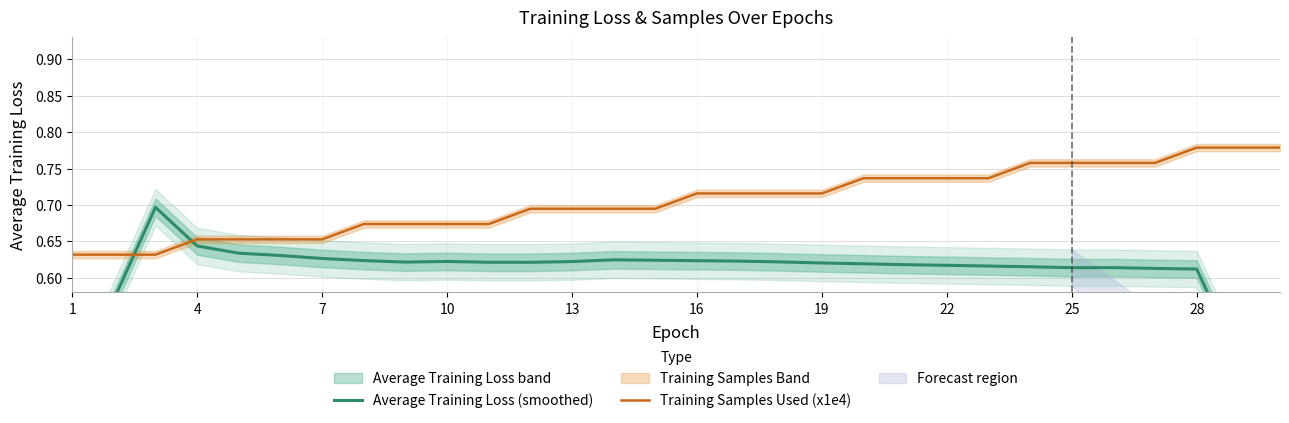

The Training Samples Used (x1e4) series shows 0.3 at 22. True or false?

False